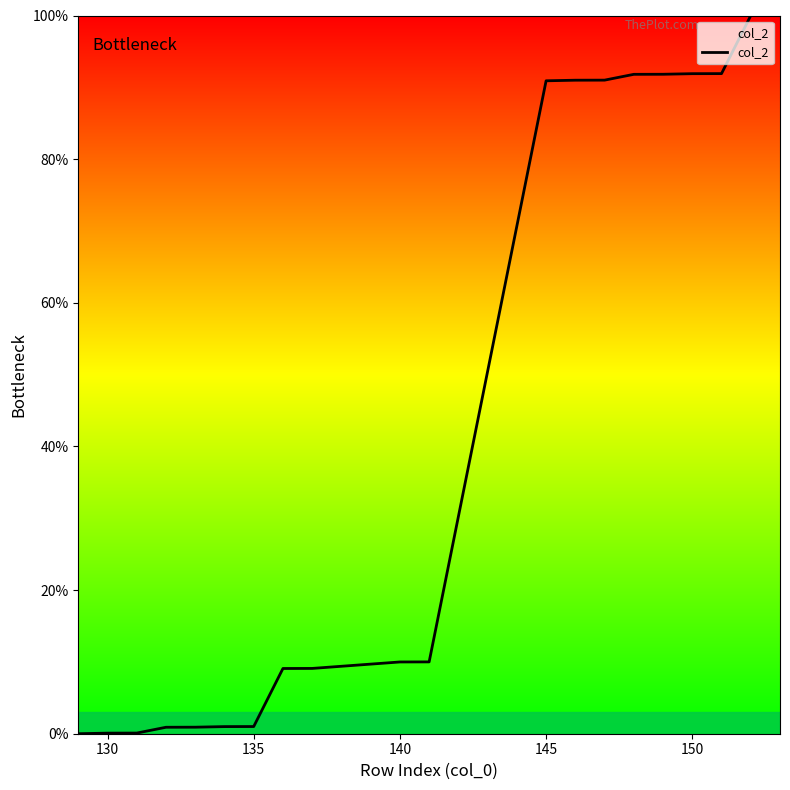

What is the difference between the maximum and minimum values?

100.0